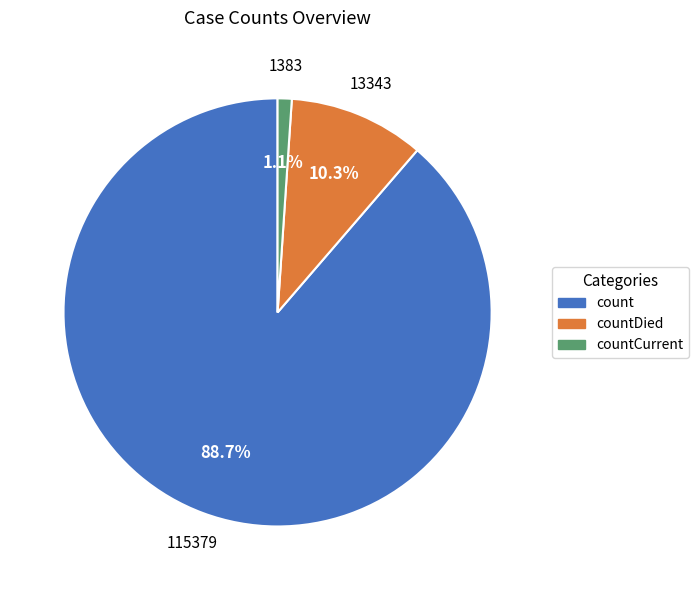

Is count the majority of the pie?

Yes